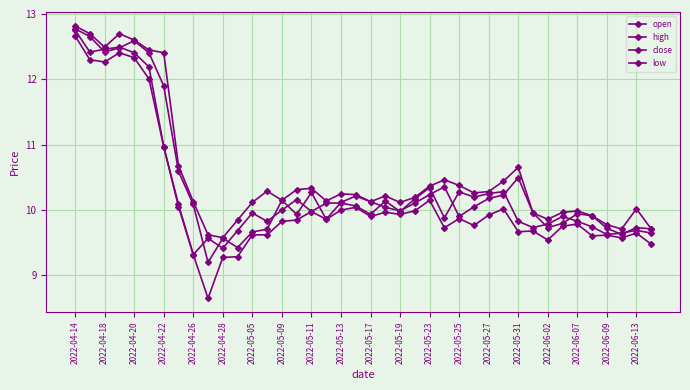

How many lines are shown in the chart?

4